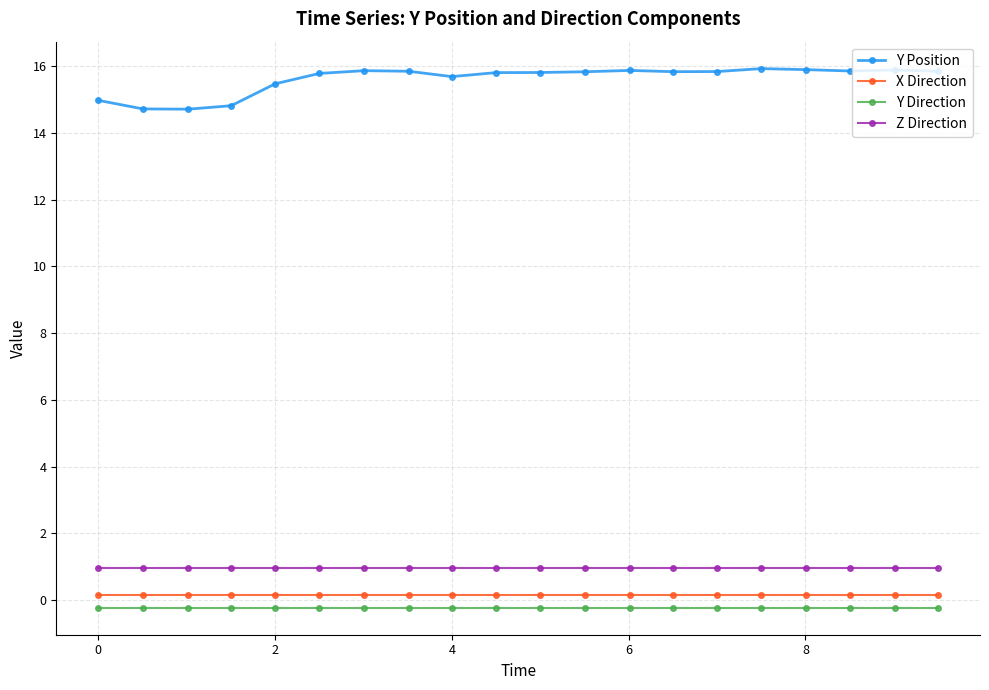

What is the highest value of the Y Position series?

15.9